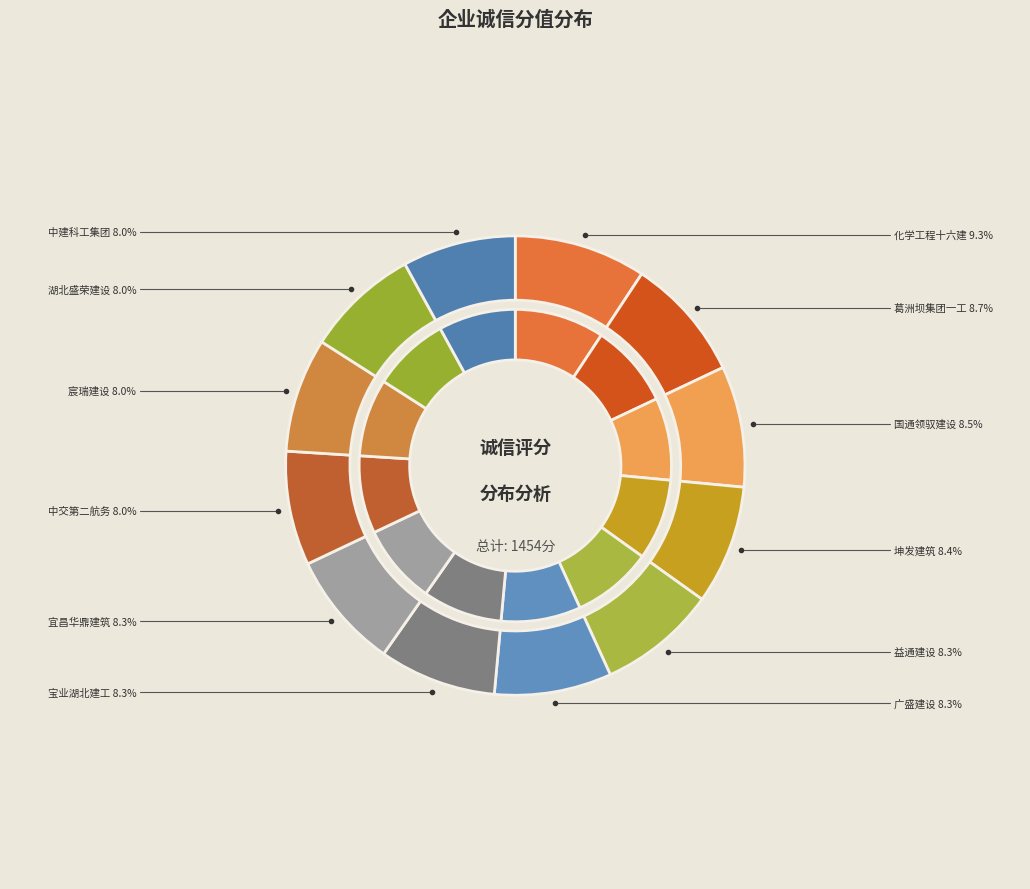

To the nearest percent, what is the combined percentage of 宜昌华鼎建筑工程有限公司 and 中建科工集团有限公司?

16%